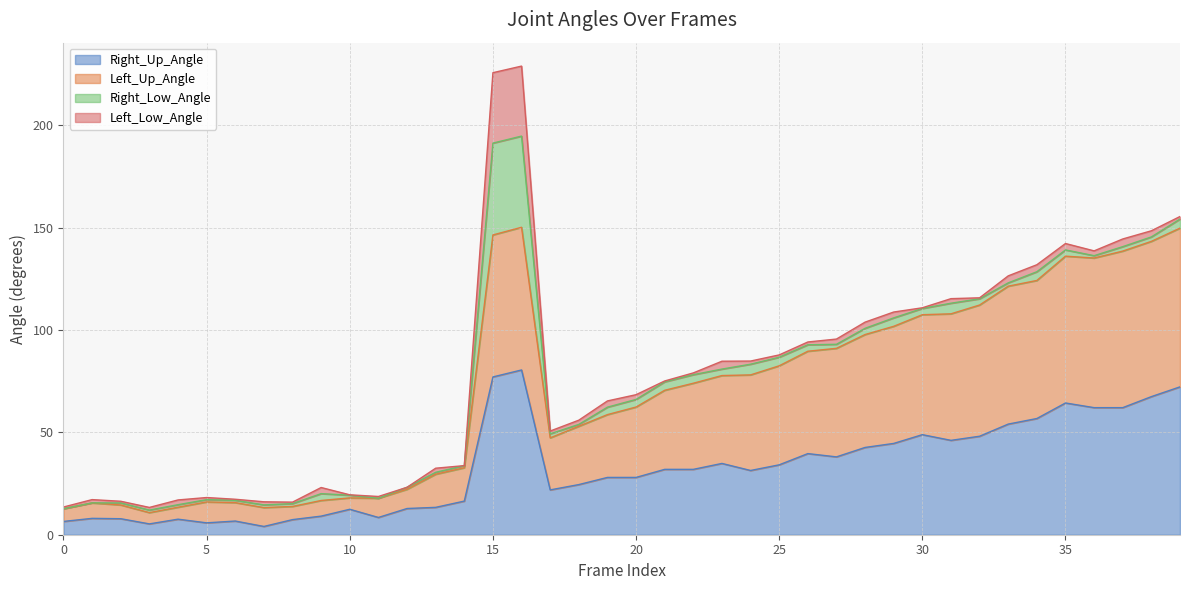

What is the highest value of the Right_Up_Angle series?

80.5